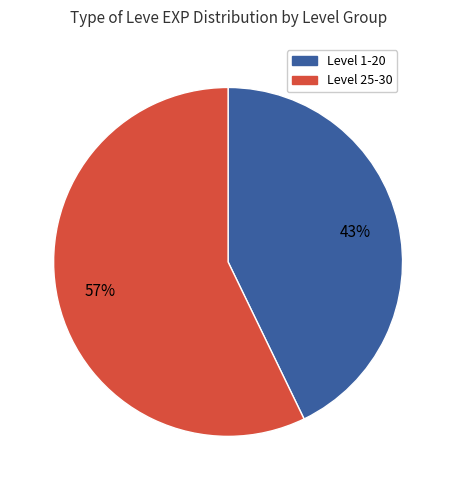

To the nearest percent, what is the difference between the largest and smallest slice percentages?

14%